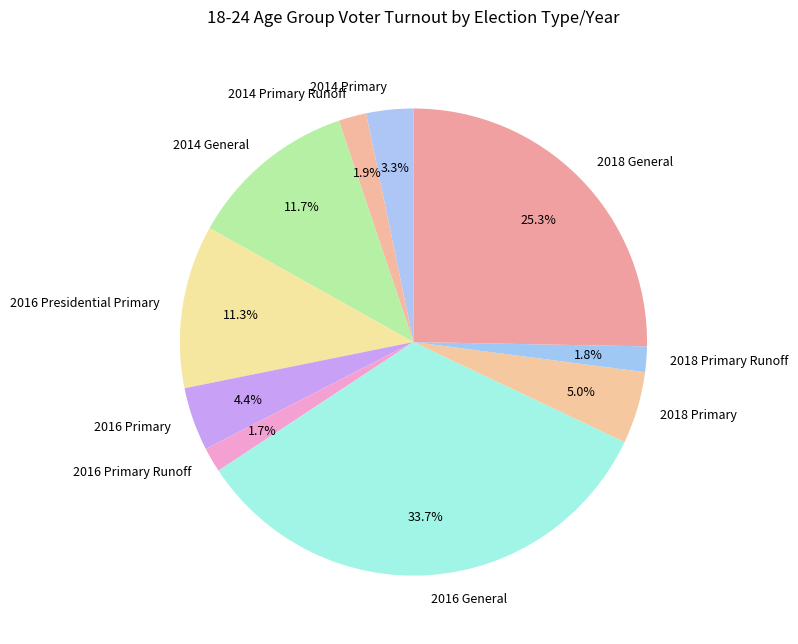

Between 2016 General and 2018 Primary, which is larger?

2016 General